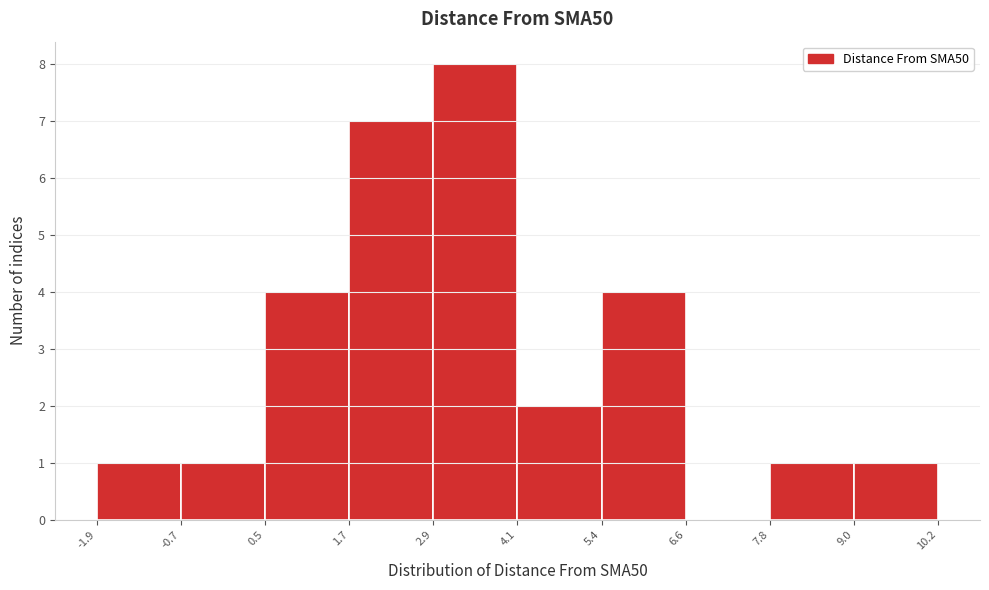

Reading left to right, transcribe this chart: for each bar, give the range it covers on the x-axis and its height. The values are not printed on the chart, so give them approximately, as read against the axis.

-1.9 to -0.7: 1
-0.7 to 0.5: 1
0.5 to 1.7: 4
1.7 to 2.9: 7
2.9 to 4.1: 8
4.1 to 5.4: 2
5.4 to 6.6: 4
6.6 to 7.8: 0
7.8 to 9.0: 1
9.0 to 10.2: 1